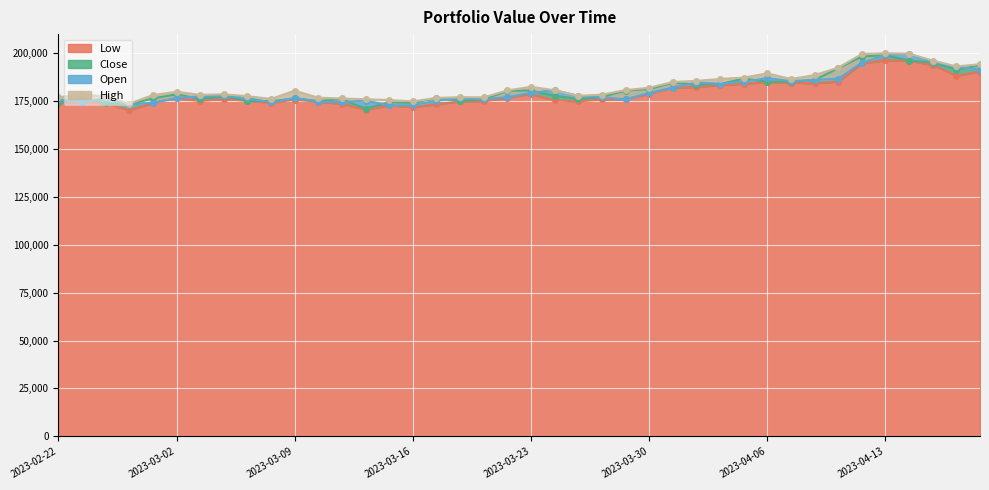

What are all the series names shown in the legend?

Low, Close, Open, High